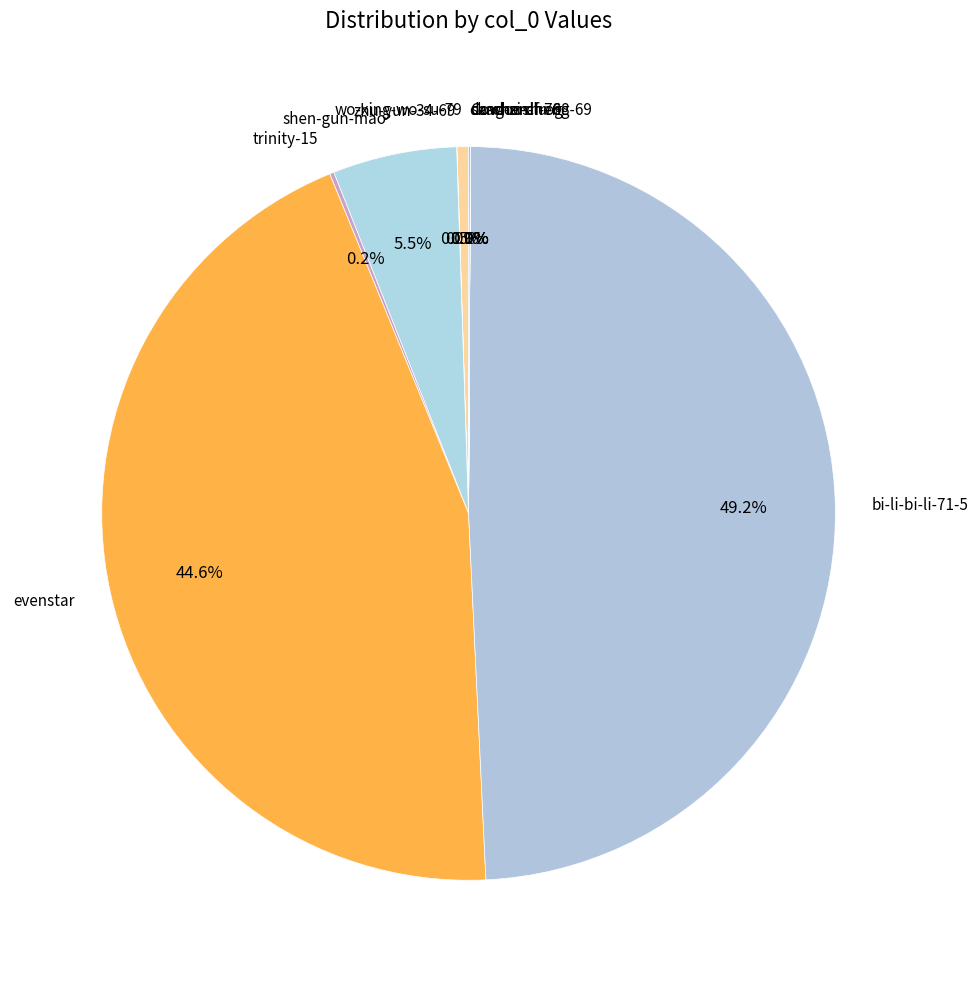

What percentage is NOT represented by bi-li-bi-li-71-5?

50.8%